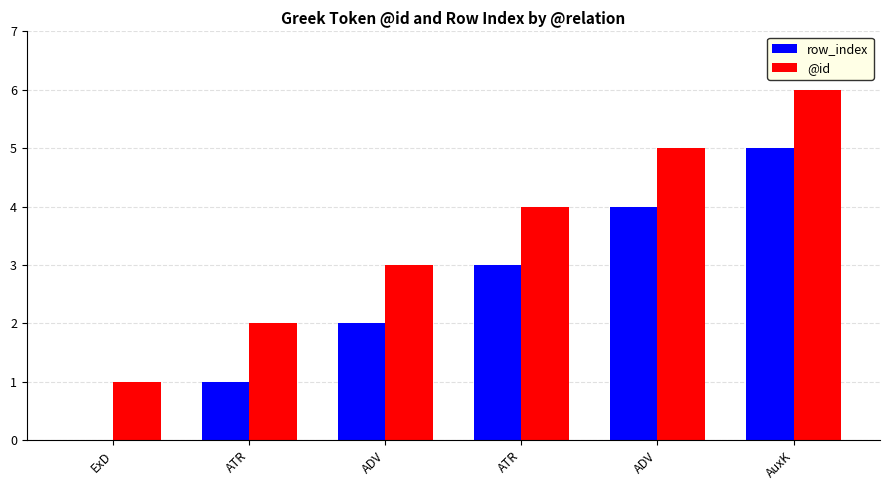

At how many categories does at least one series exceed 2?

4